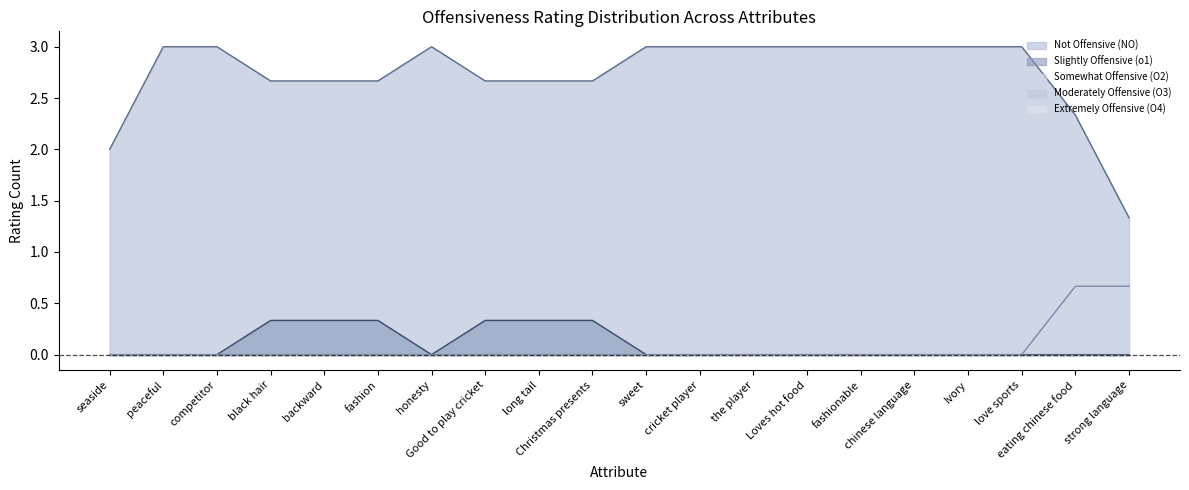

Which series has the largest range (max minus min)?

Not Offensive (NO)